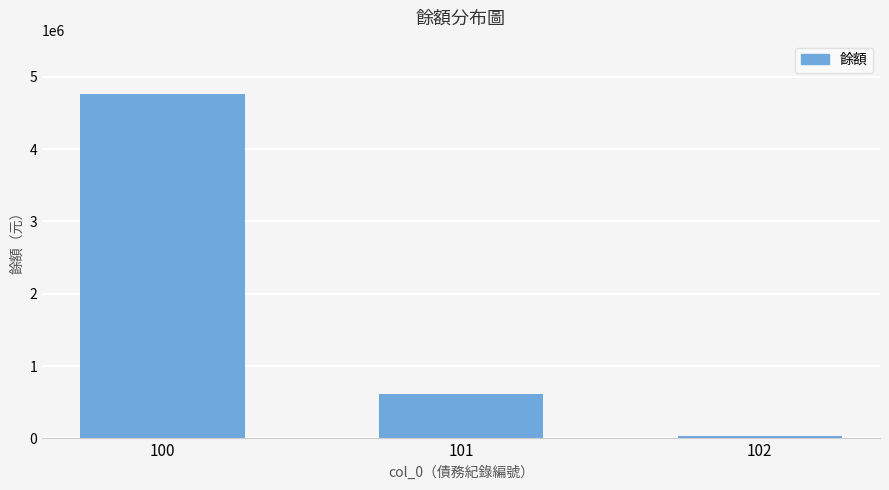

Rank the categories by value from lowest to highest.

102, 101, 100